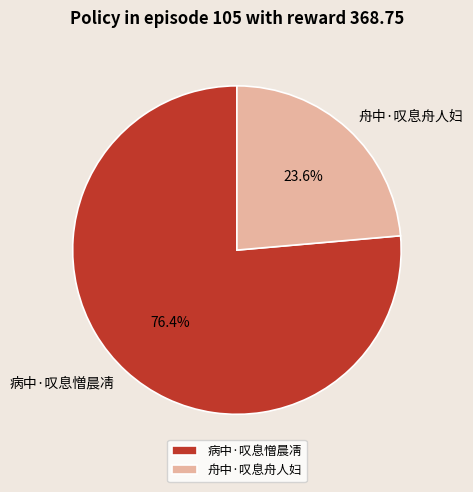

To the nearest percent, what is the average slice percentage?

50%